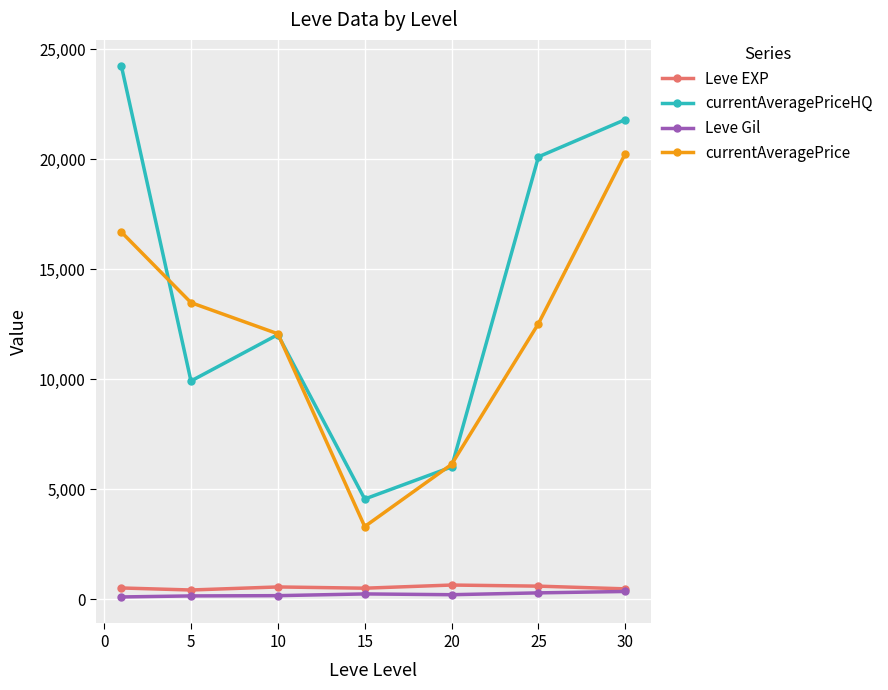

Which series has the largest total across all categories?

currentAveragePriceHQ